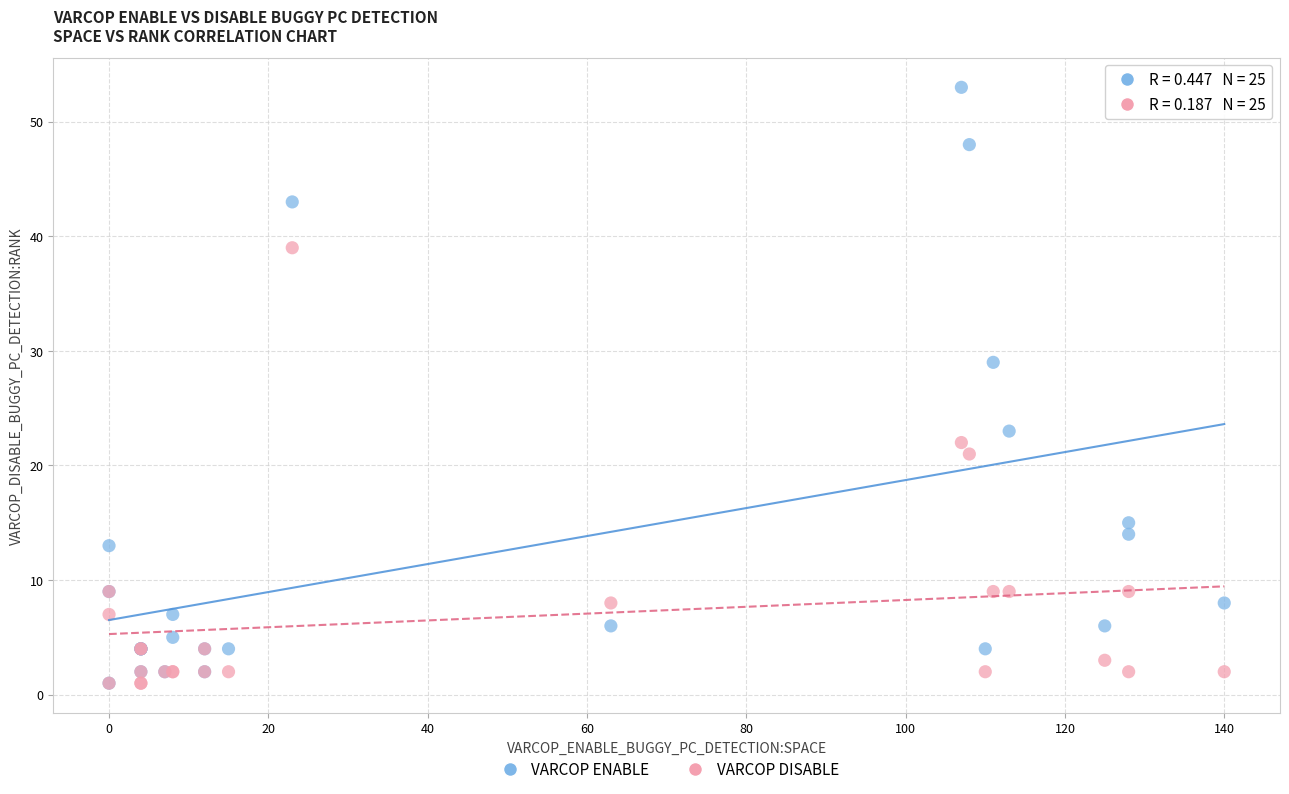

Across all series, what Y value is closest to 27?

29